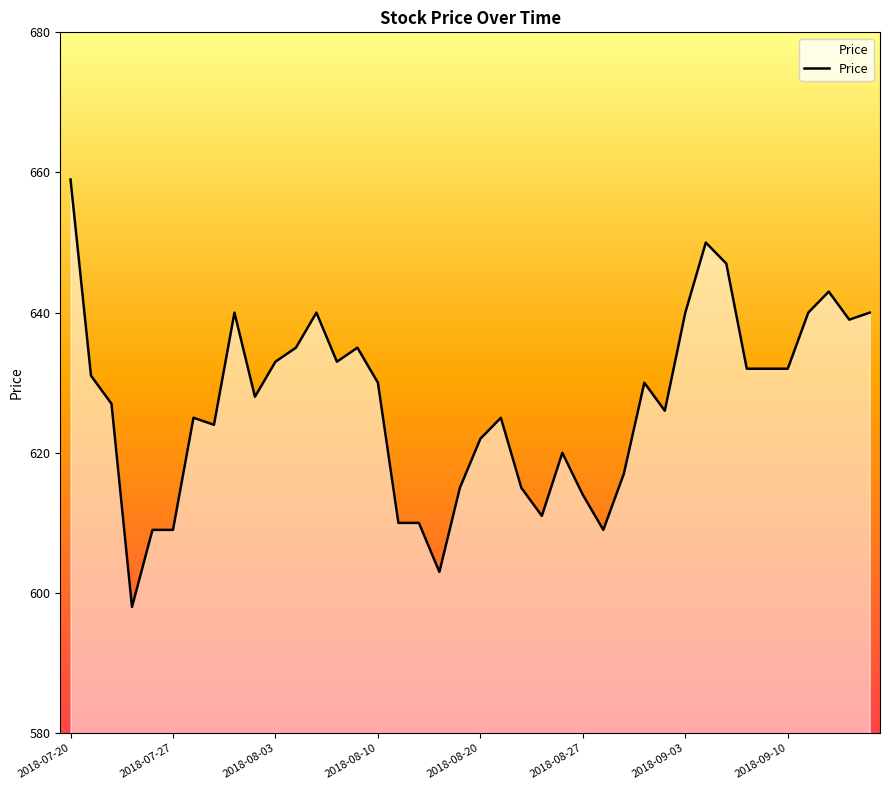

What is the difference between the maximum and minimum values?

61